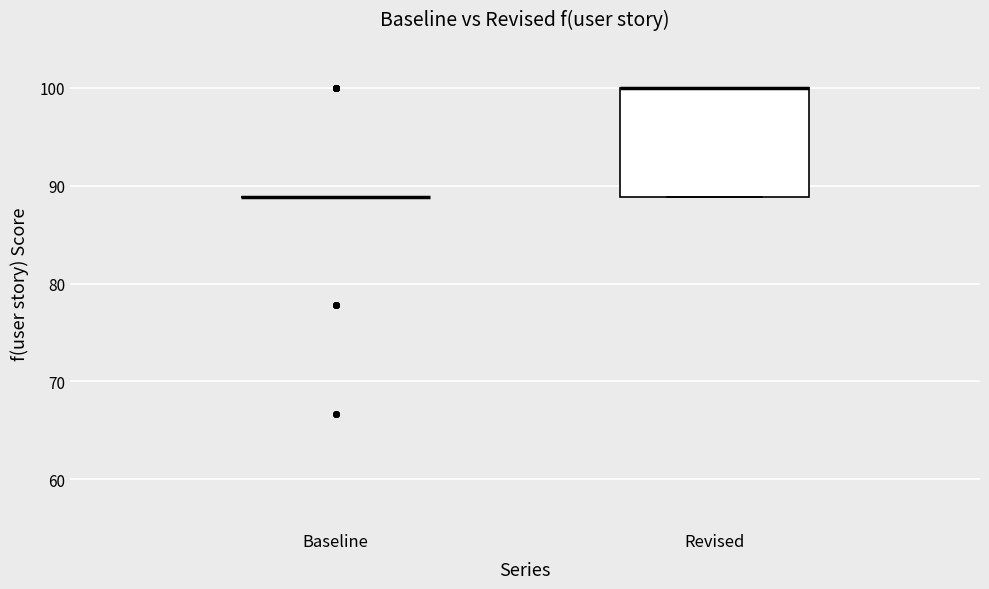

Which box is the tallest, from its lower edge to its upper edge?

Revised